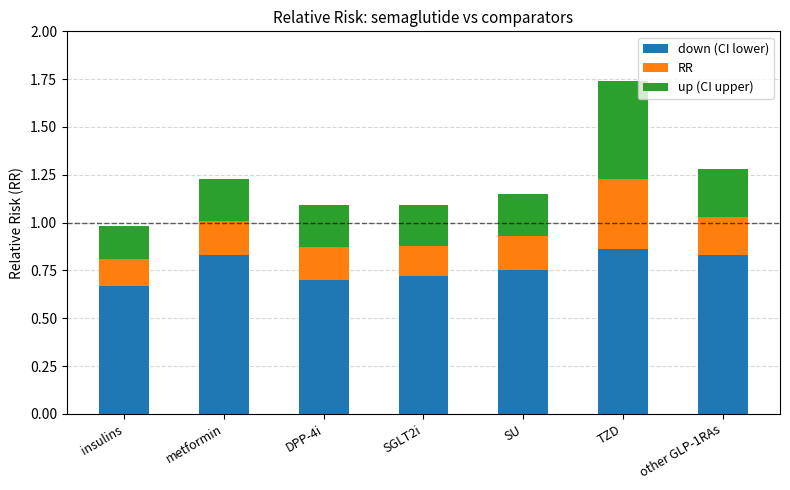

The value of down (CI lower) at insulins is 0.7. True or false?

True